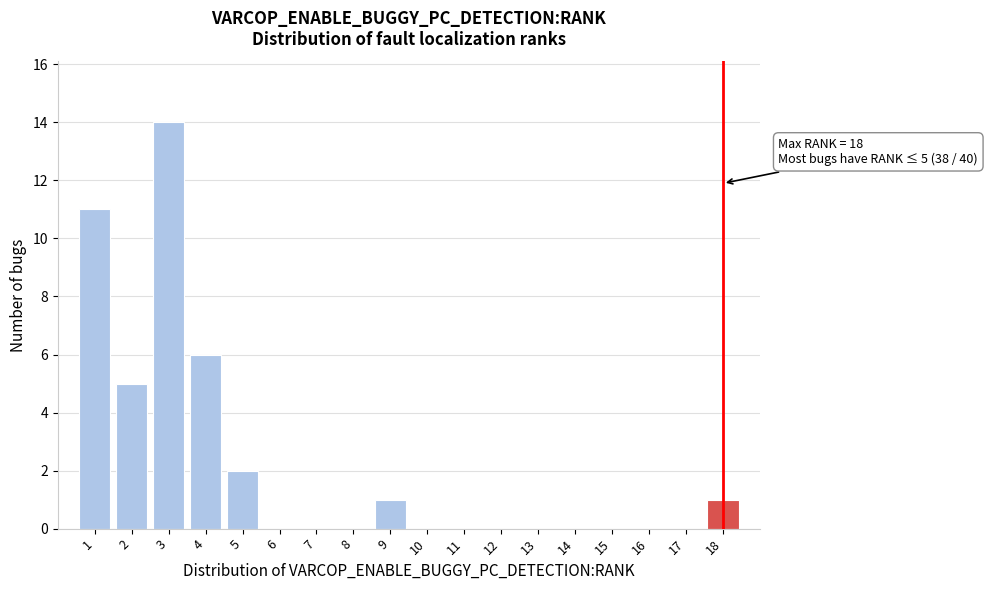

Over which range of the x-axis is the bar tallest?

2.5 to 3.5